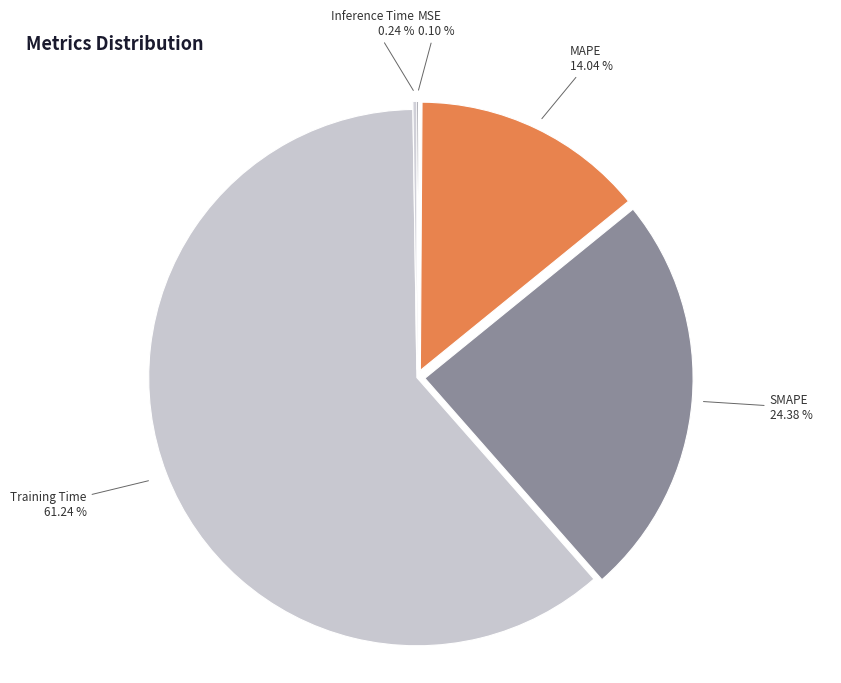

What is the largest slice in the pie chart?

Training Time